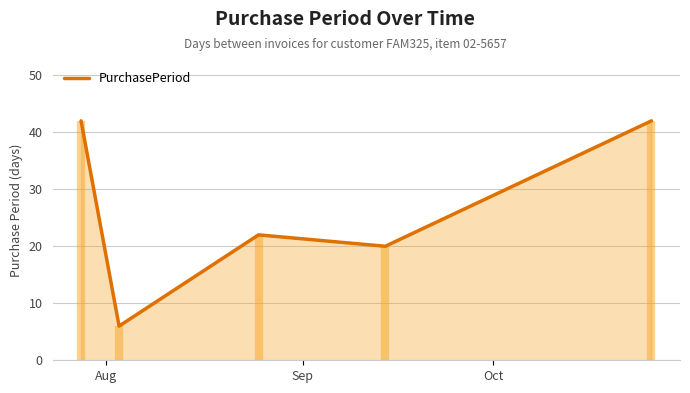

What is the value of the 5th point from the left?

42